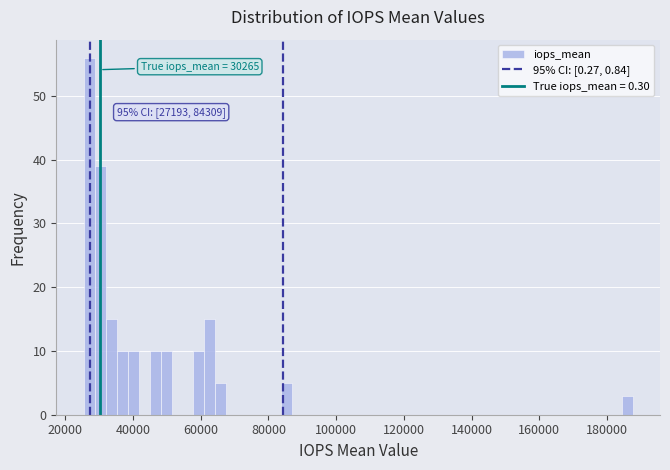

Read against the x-axis, roughly where is the centre of the tallest bar?

28000